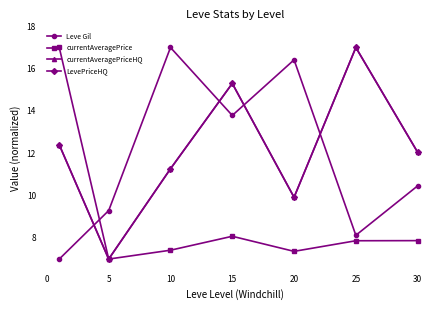

Is this an area chart (filled region under the line)?

No